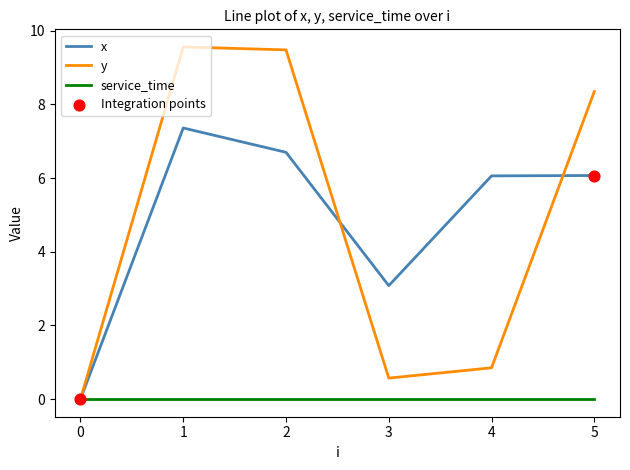

At how many categories does at least one series exceed 7?

3